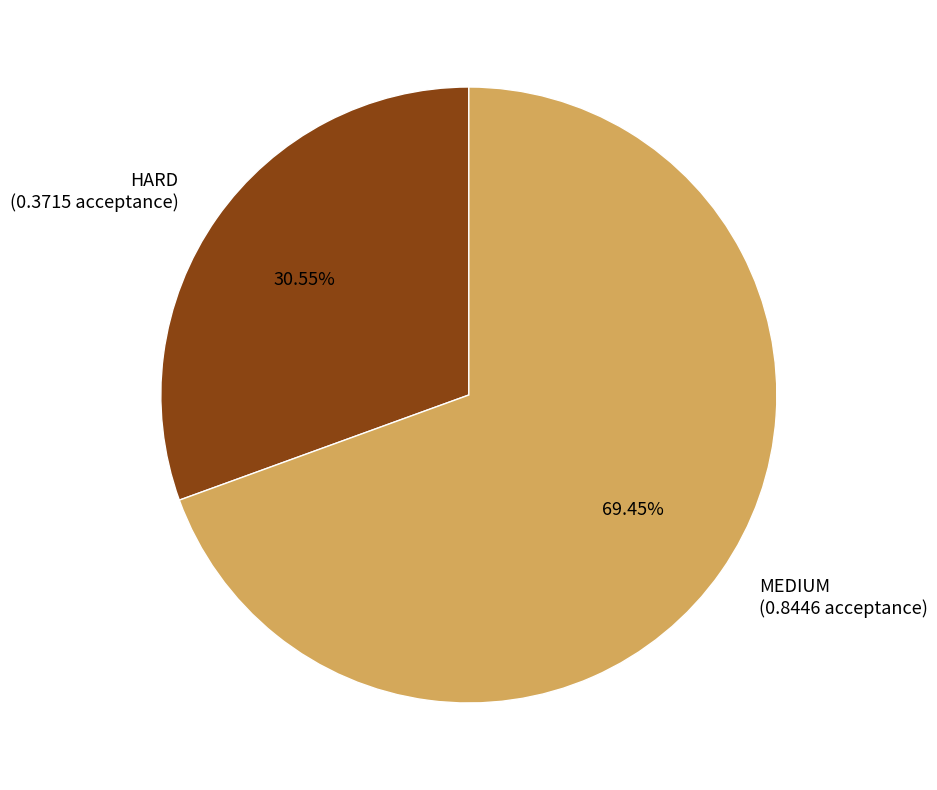

What percentage do MEDIUM and HARD together represent?

100.0%